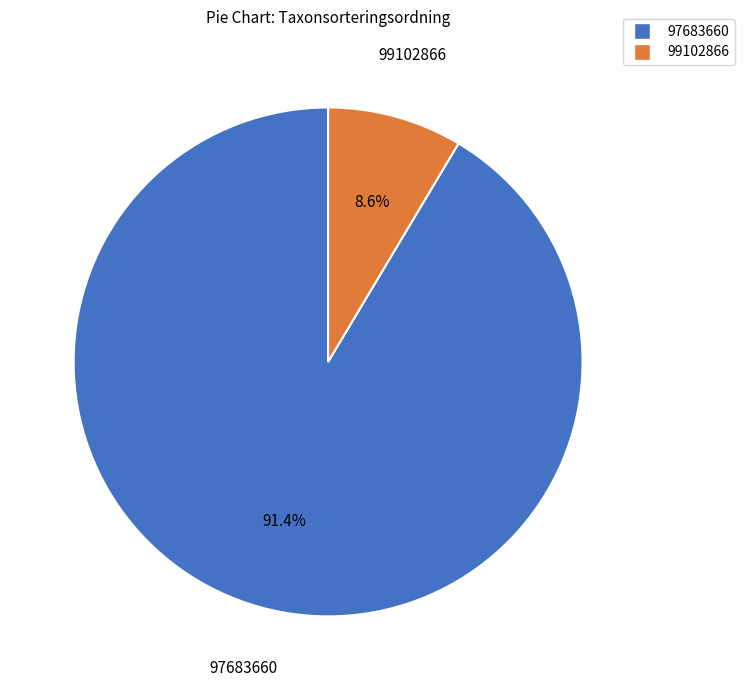

What portion of the pie excludes 99102866?

91.4%